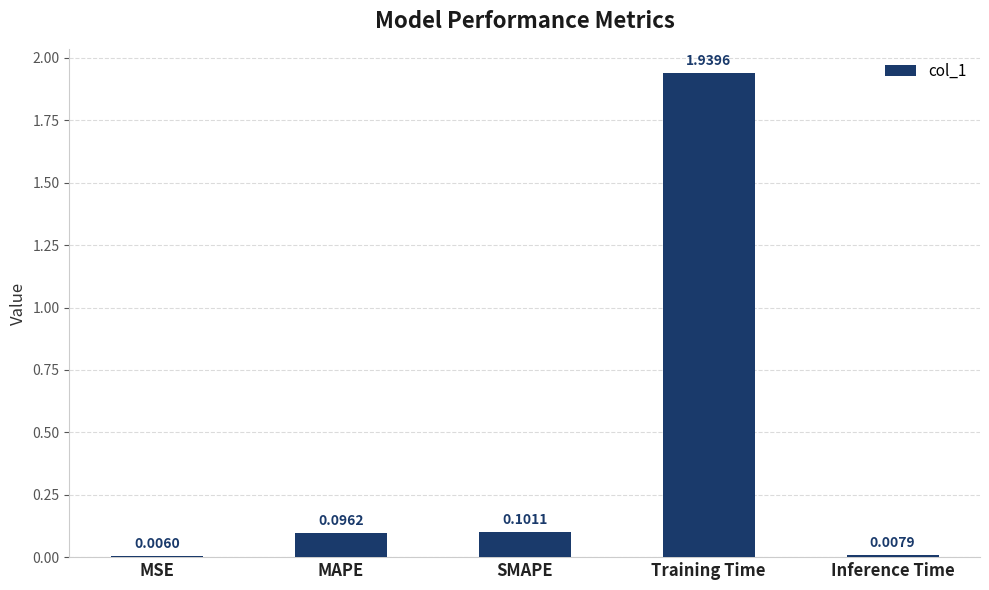

Between Inference Time and MSE, which is larger?

Inference Time